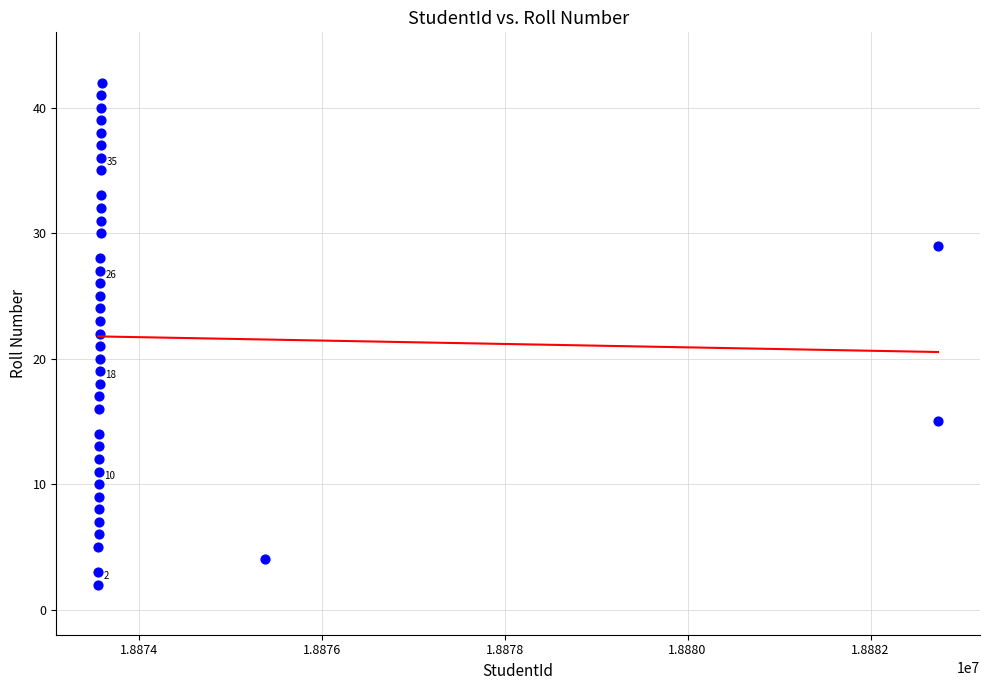

What is the range of Y values (max minus min)?

40